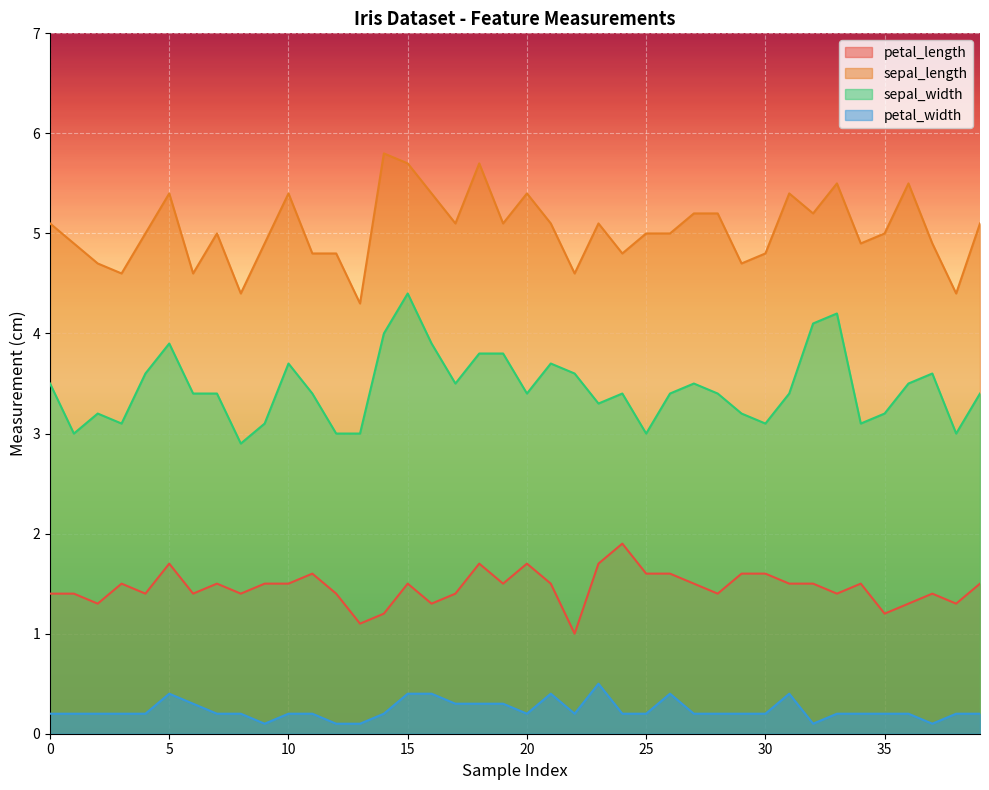

At which category is the sum across all series the highest?

15